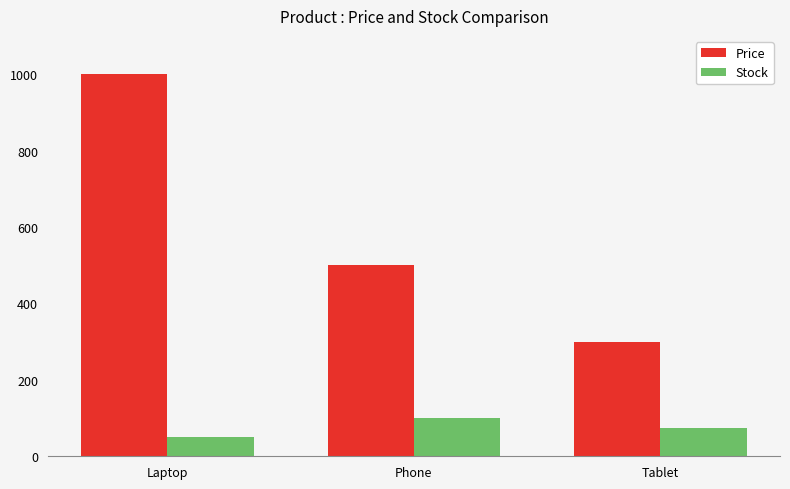

Reading left to right, list all the values displayed in this chart.

Price: 1000	500	300
Stock: 50	100	75